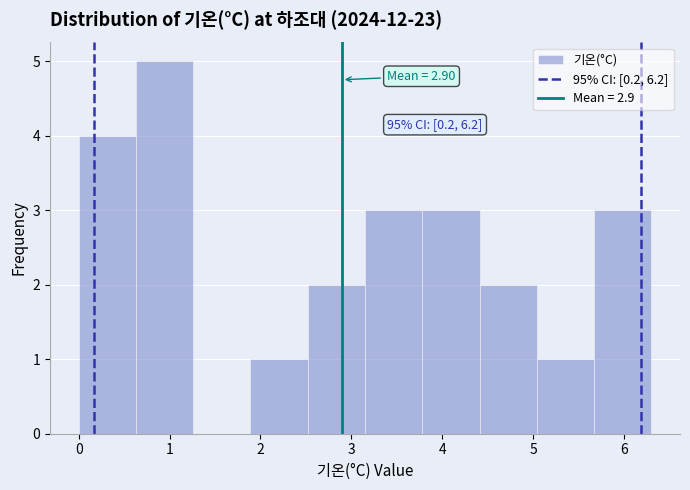

Which range on the x-axis has the tallest bar?

0.63 to 1.26